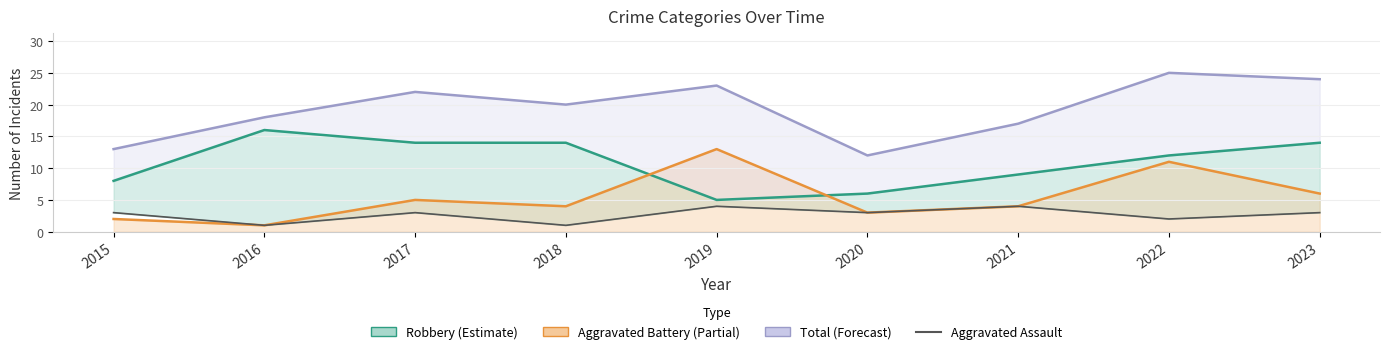

The Total series shows 23 at 2015. True or false?

False